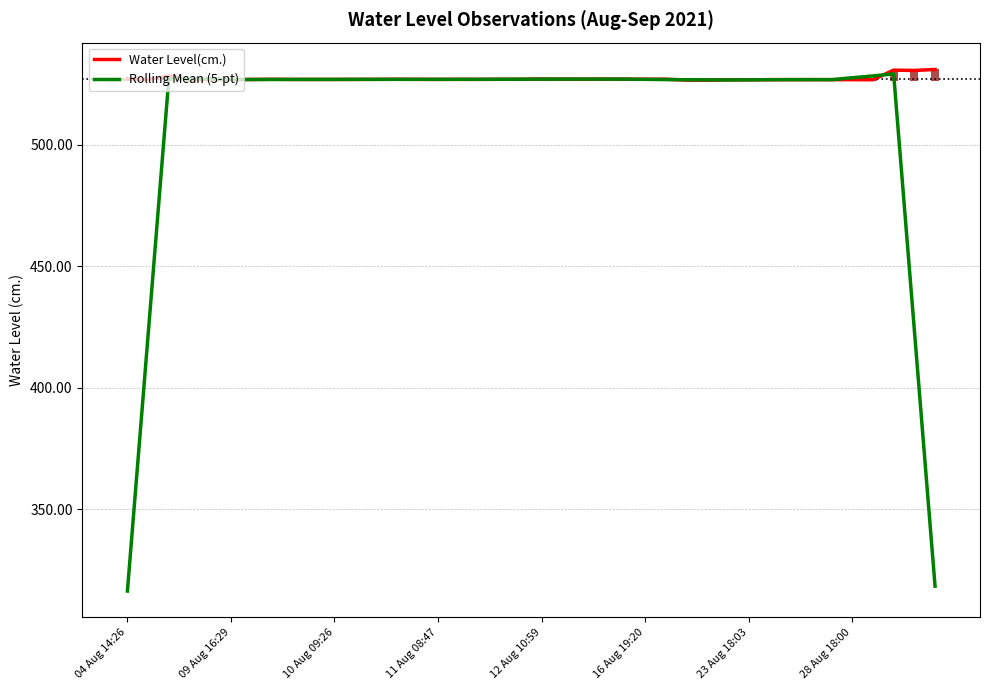

The value of Rolling Mean (5-pt) at 16 Aug 19:20 is 848.7. True or false?

False